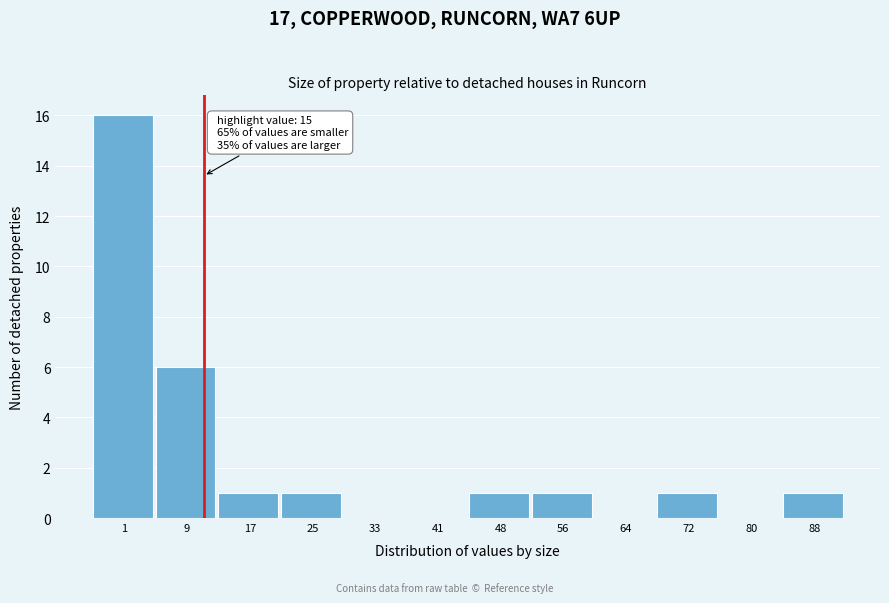

Reading left to right, transcribe all the data shown in this chart.

1=16	9=6	17=1	25=1	33=0	41=0	48=1	56=1	64=0	72=1	80=0	88=1